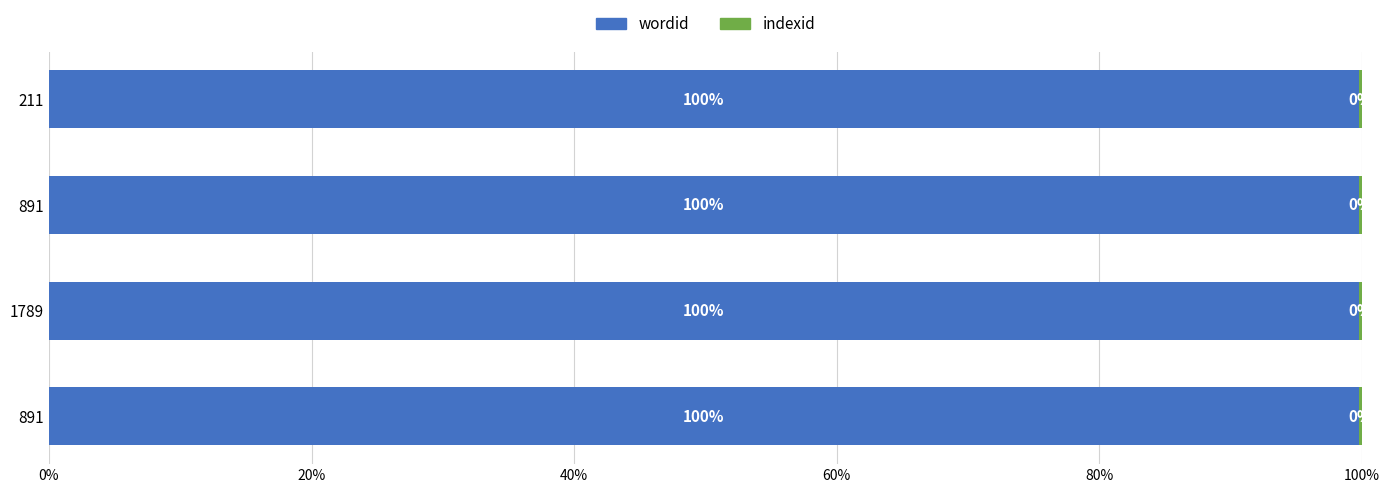

Reading left to right, extract all data points from this chart.

wordid: 99.8	99.8	99.8	99.8
indexid: 0.2	0.2	0.2	0.2